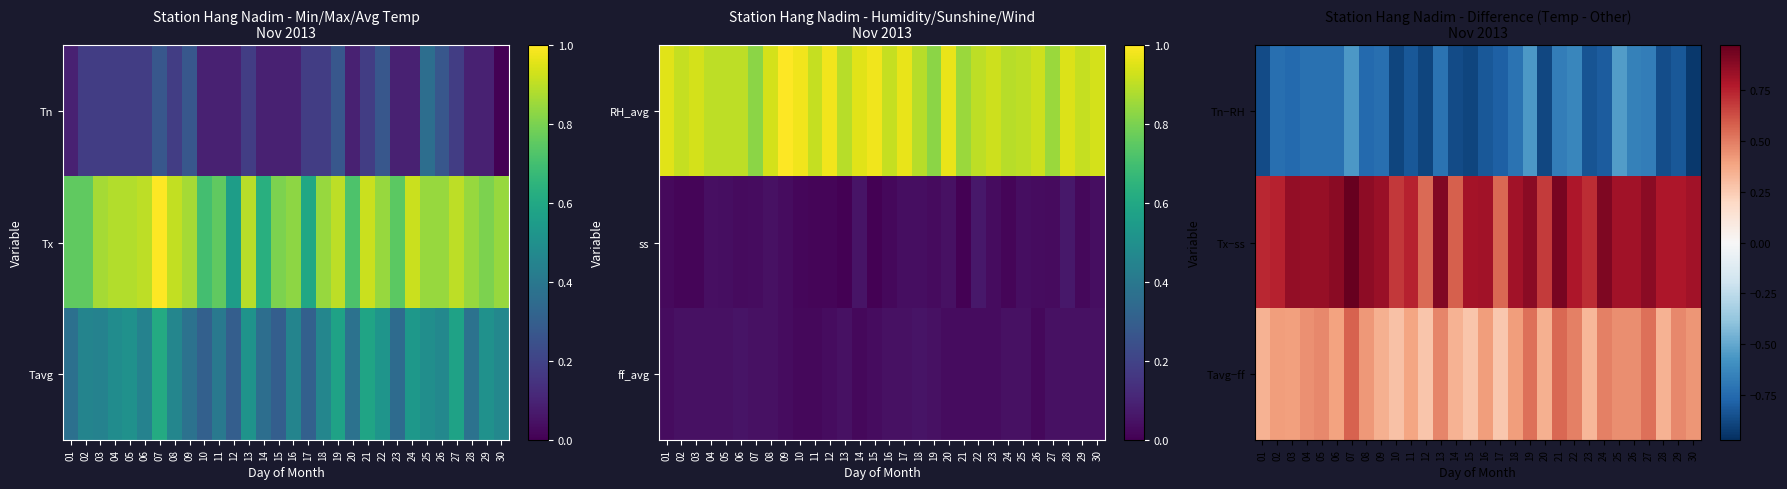

How many data points does each series have?

30